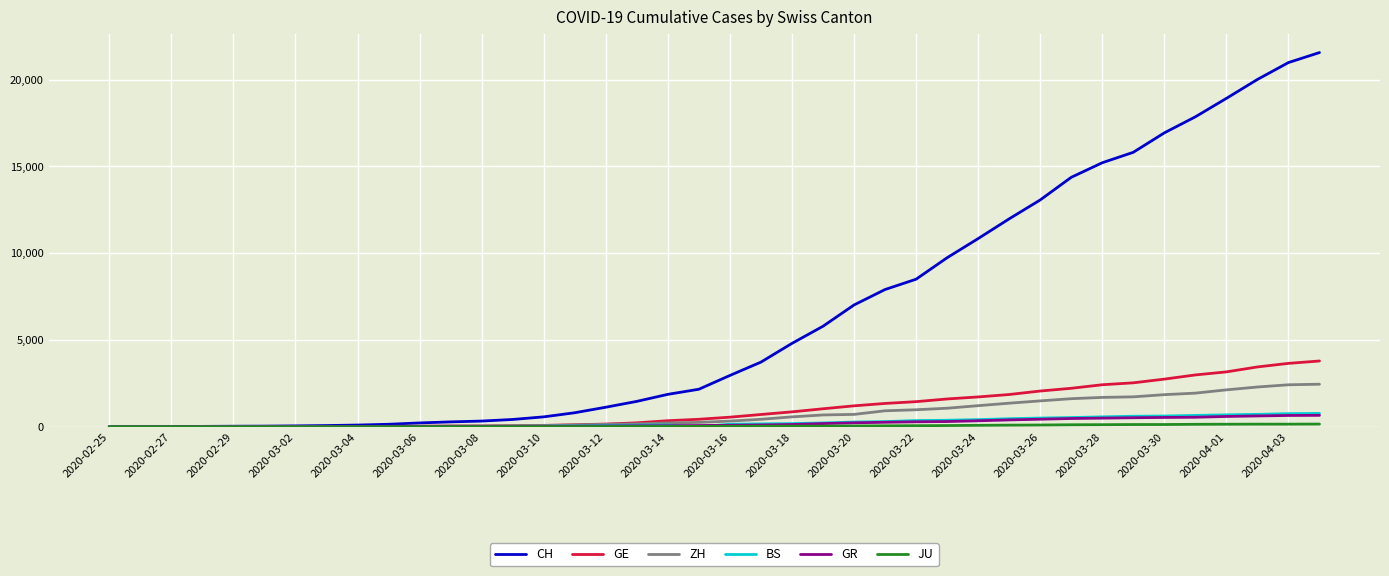

Does the chart display data point markers on the line(s)?

No